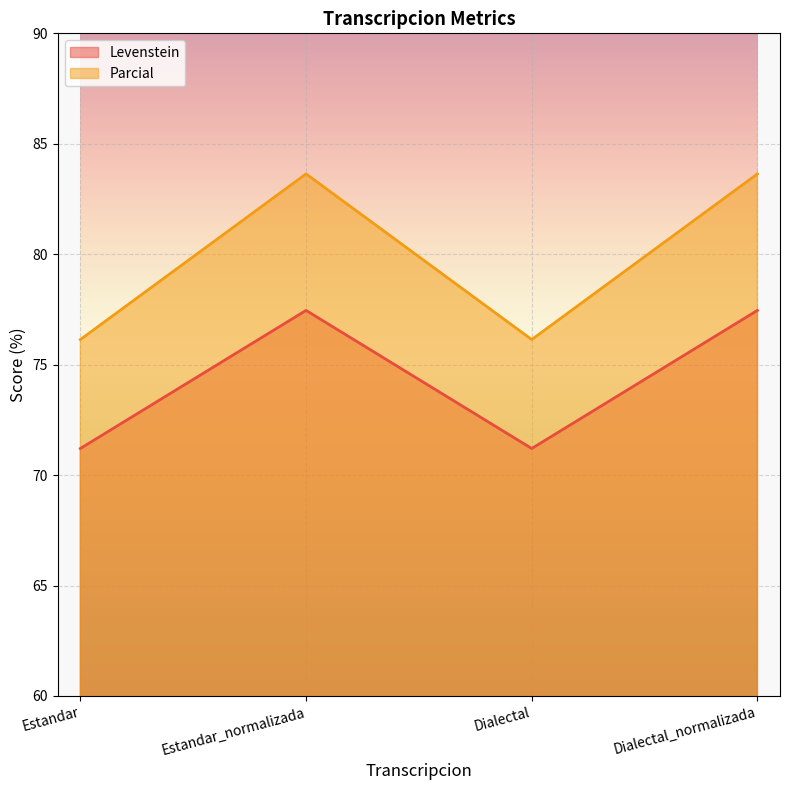

At Estandar_normalizada, list the series in order from smallest to largest.

Levenstein, Parcial